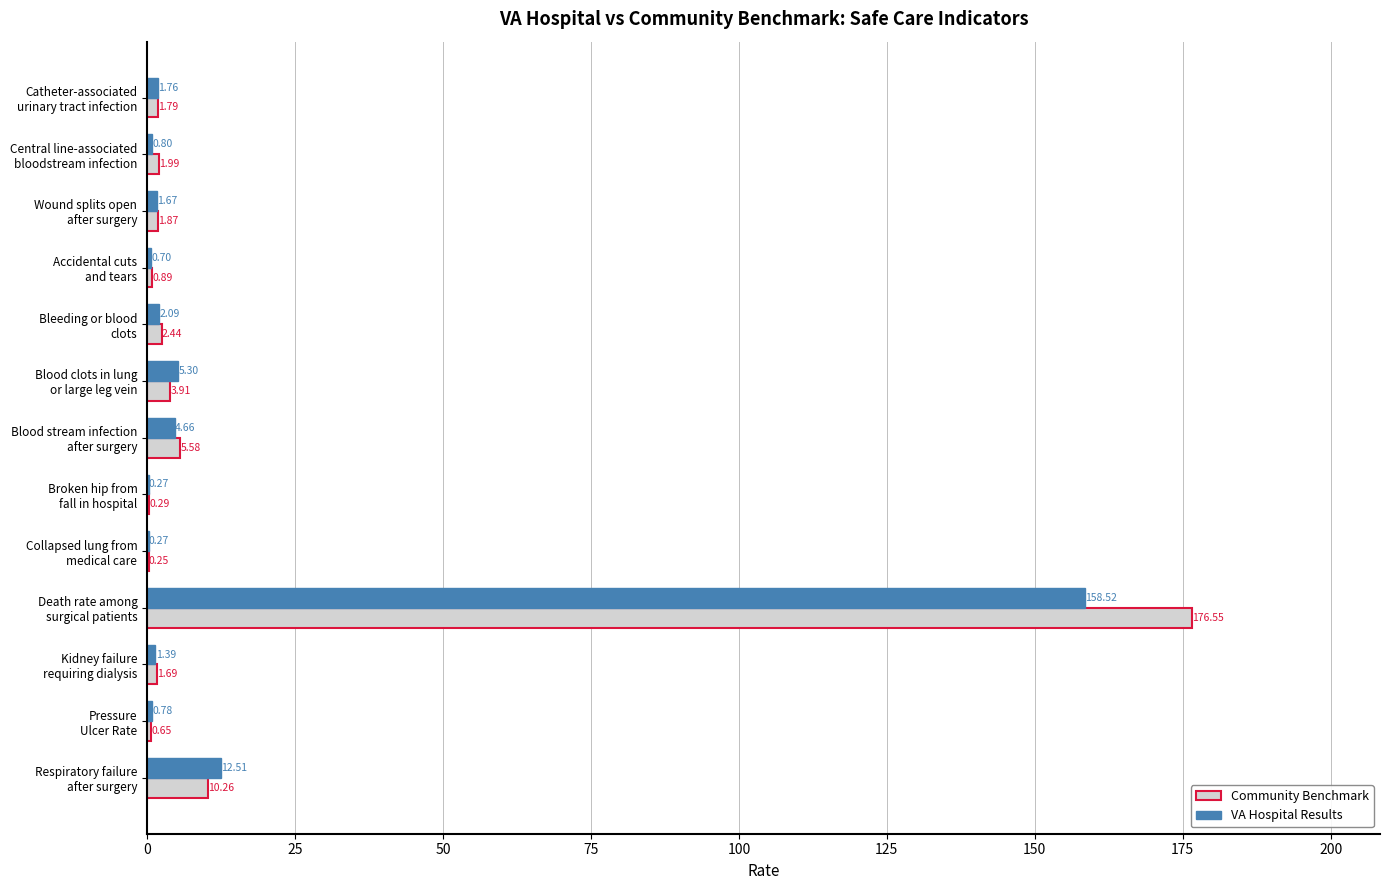

What is the sum of all VA Hospital Results values?

190.7